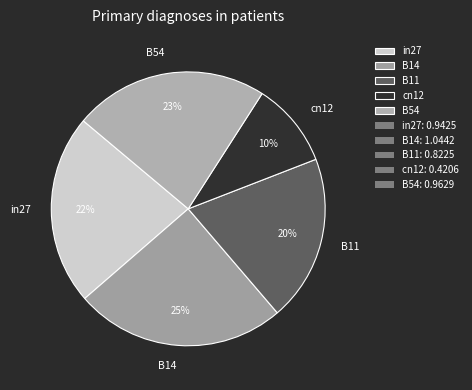

Which slice is the largest?

B14